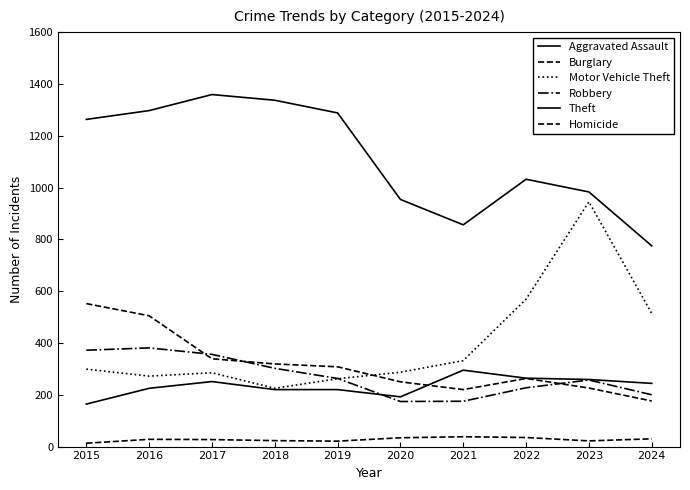

How many lines are shown in the chart?

6